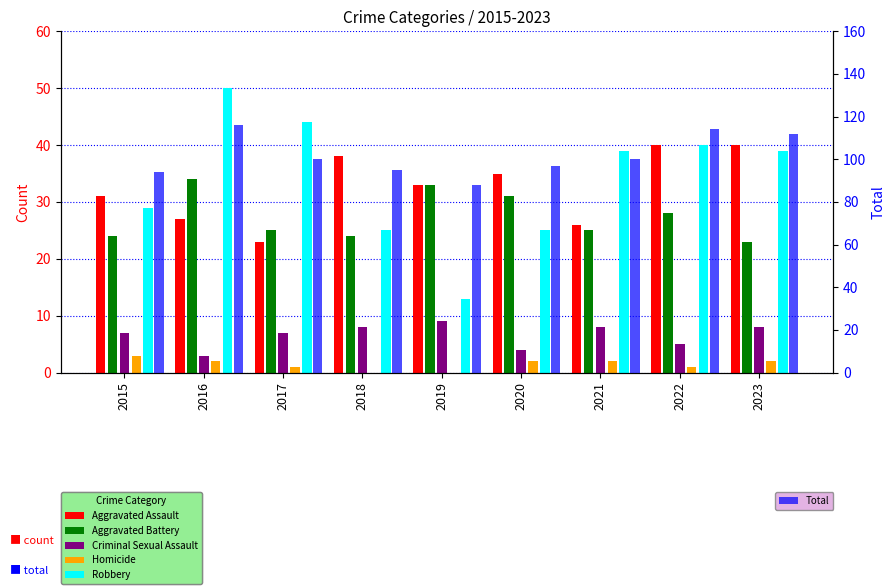

Which series has the largest range (max minus min)?

Robbery